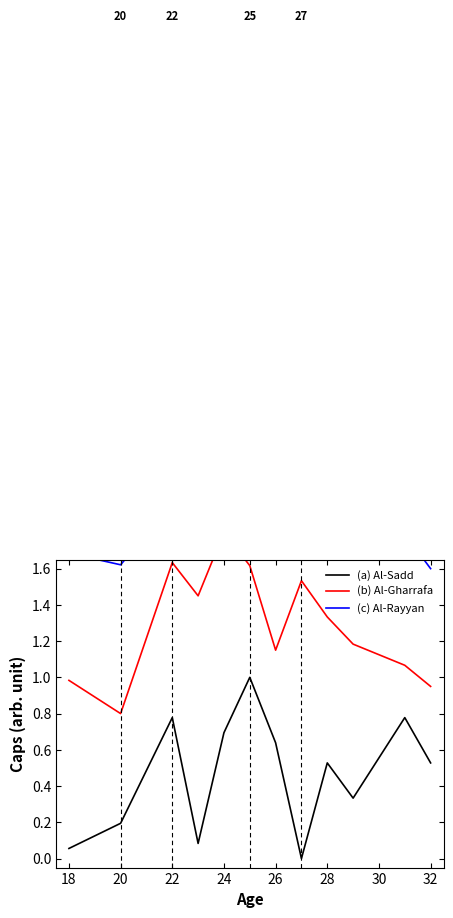

What is the maximum value for (a) Al-Sadd?

1.0